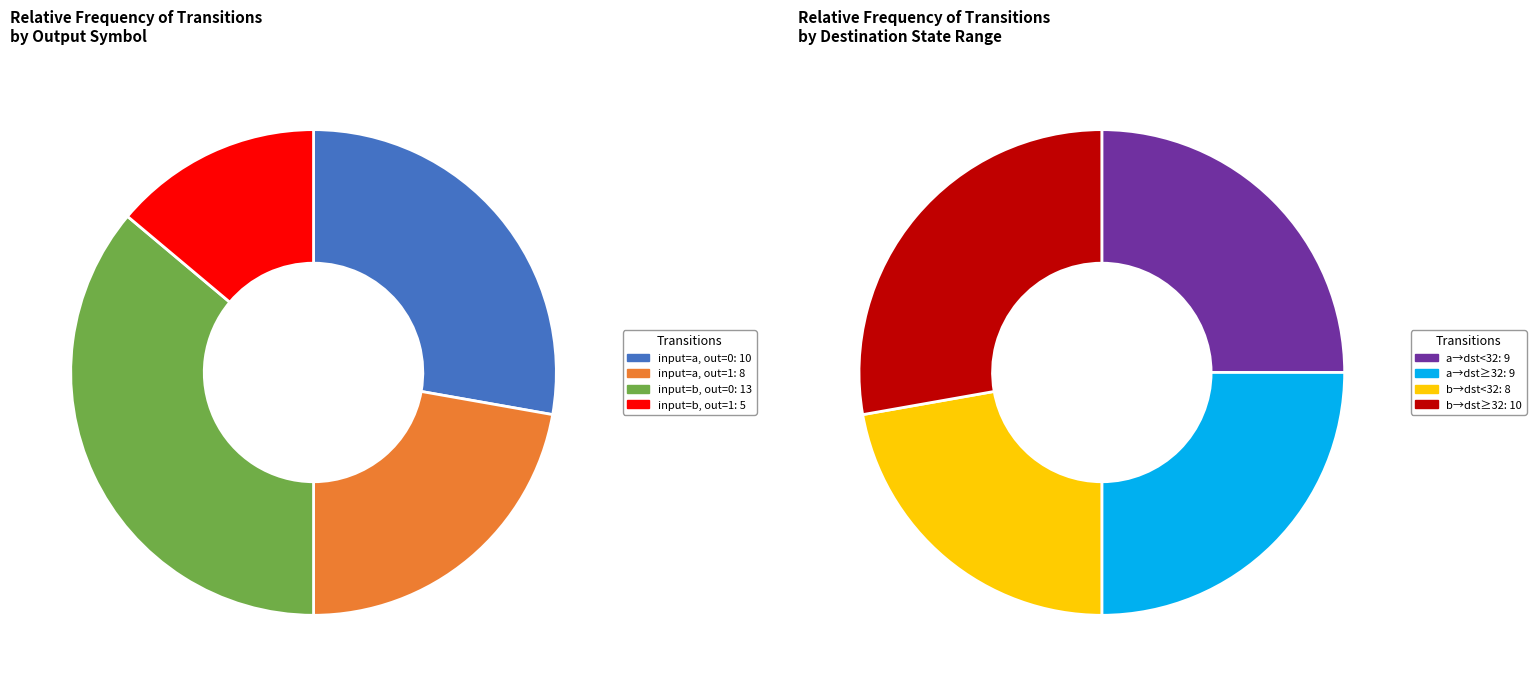

Which slice is the smallest?

output_symbol=1 (input=b)